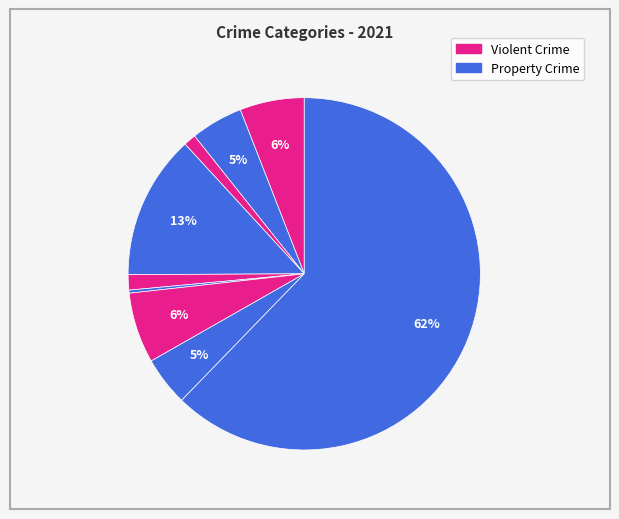

Is there any slice that represents more than half of the pie?

Yes